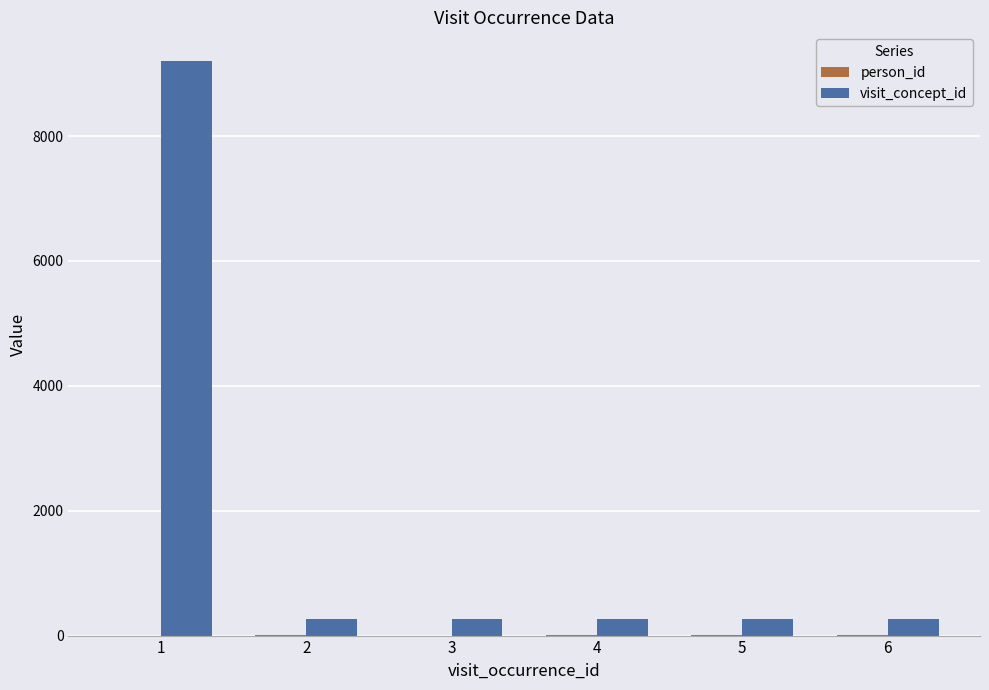

What is the maximum value for visit_concept_id?

9201